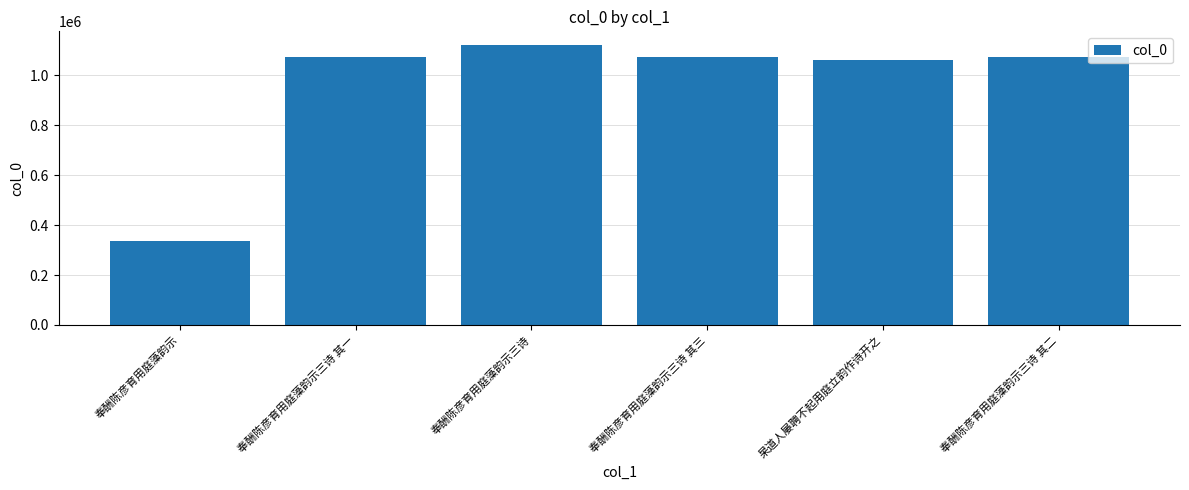

At which category does the chart reach its peak across all series?

奉酬陈彦育用庭藻韵示三诗